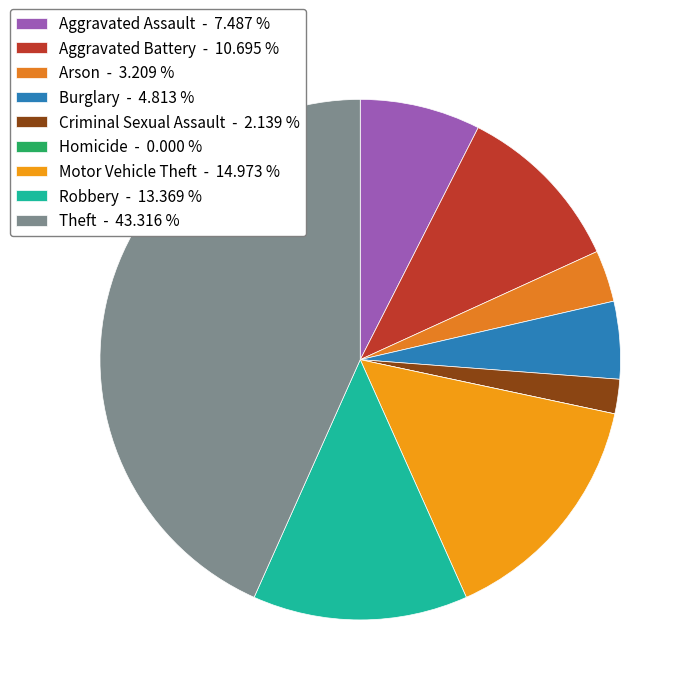

To the nearest percent, what is the difference between the largest and smallest slice percentages?

43%